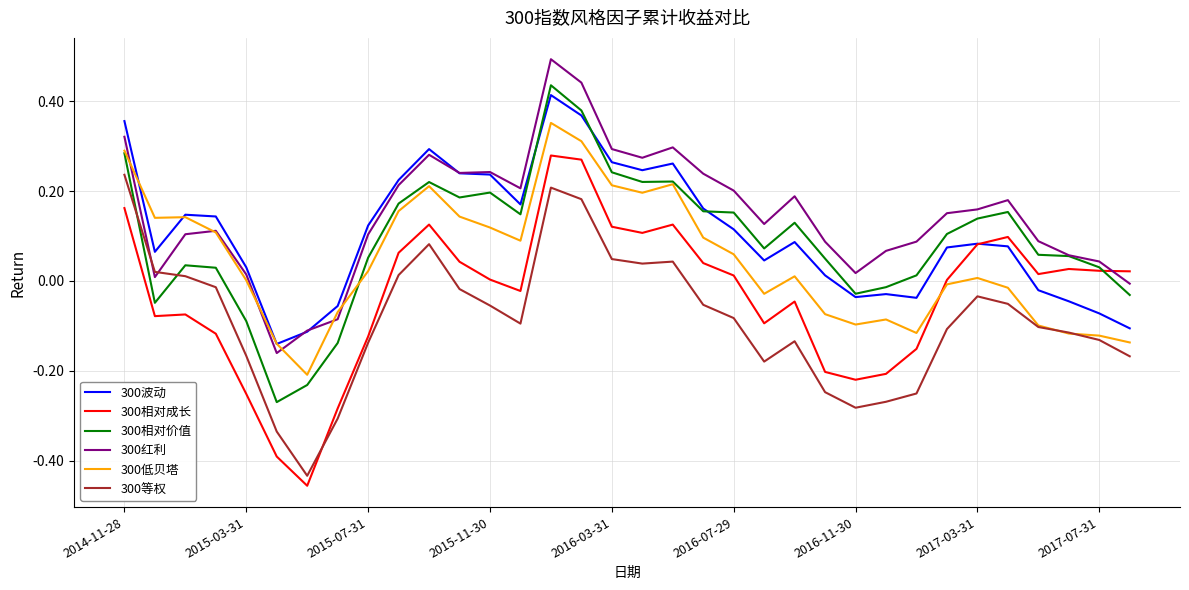

What are all the series names shown in the legend?

300波动, 300相对成长, 300相对价值, 300红利, 300低贝塔, 300等权